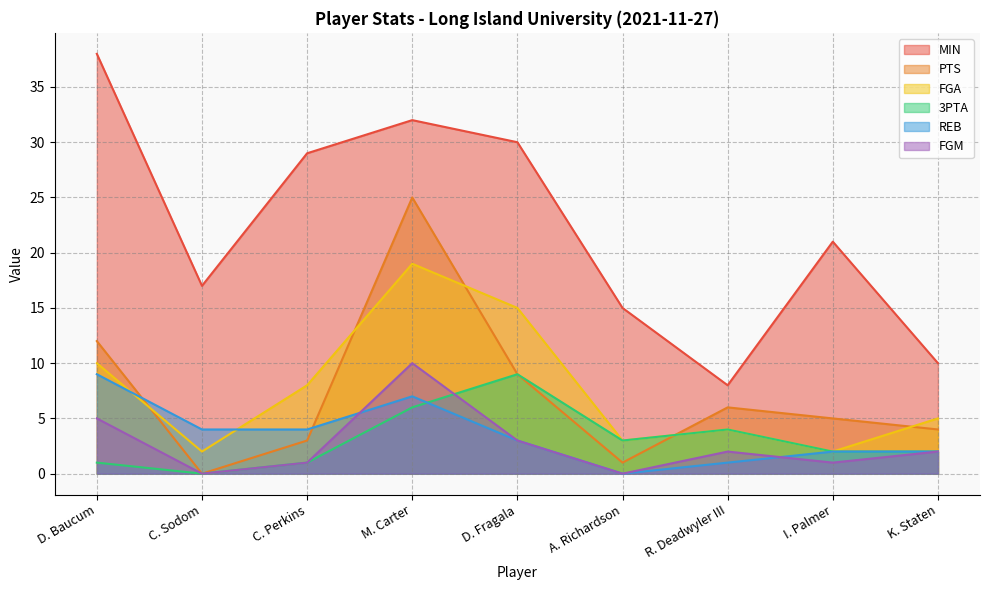

True or false: FGM and FGA cross at least once.

False